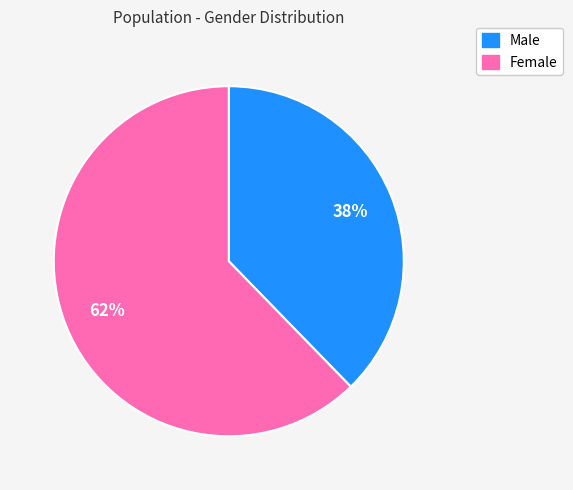

Which has a higher value, Male or Female?

Female